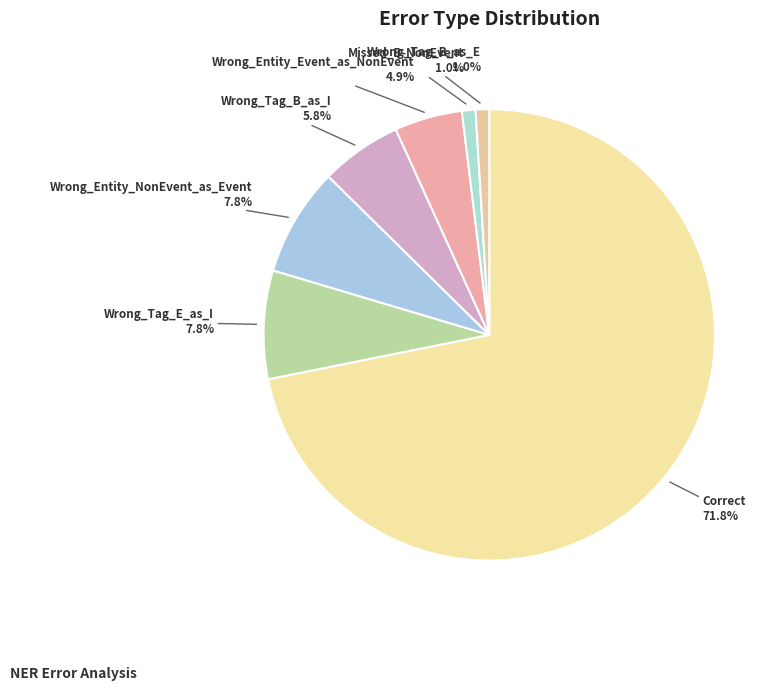

To the nearest percent, what portion does Wrong_Tag_B_as_E represent?

1%